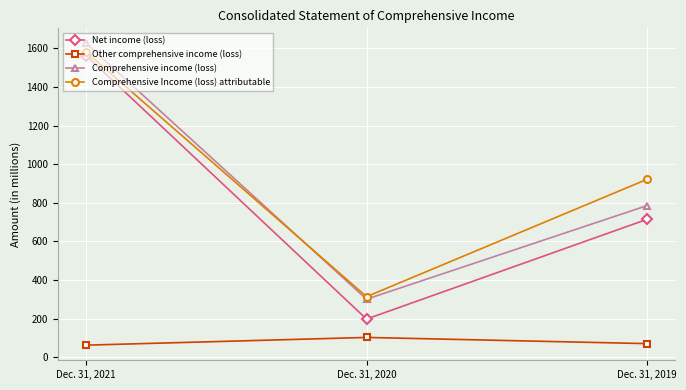

At which category is the sum across all series the highest?

Dec. 31, 2021